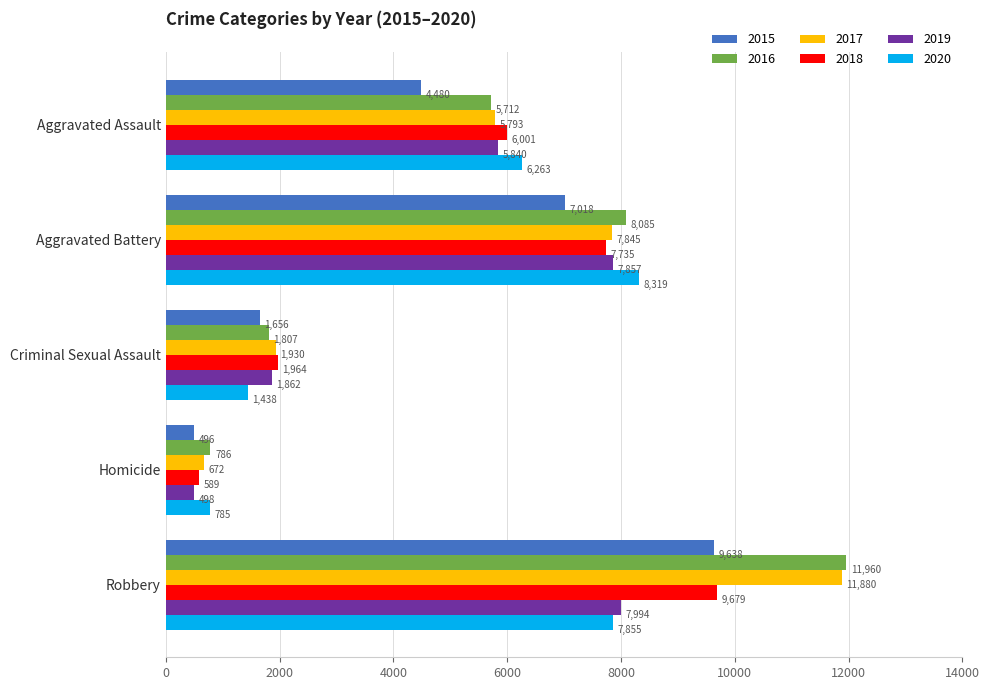

What is the highest value of the 2020 series?

8319